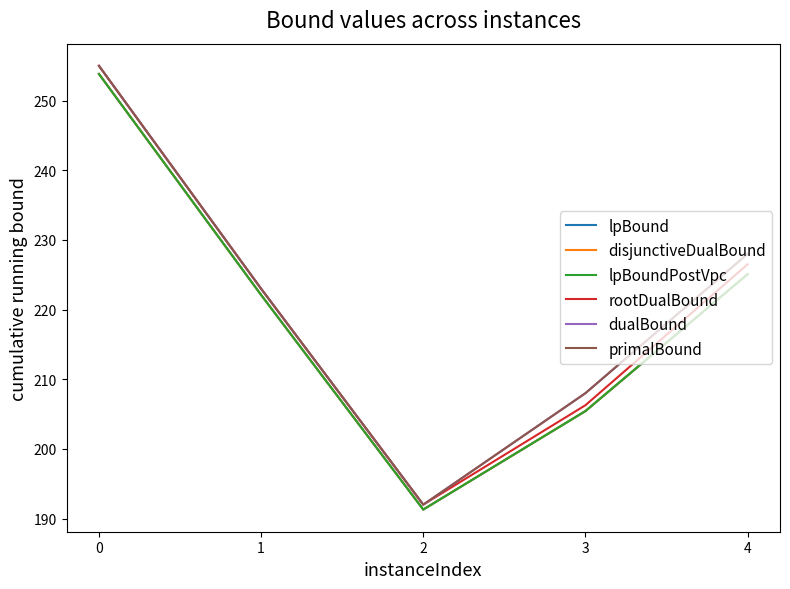

Which series changed the most between 1 and 4?

dualBound